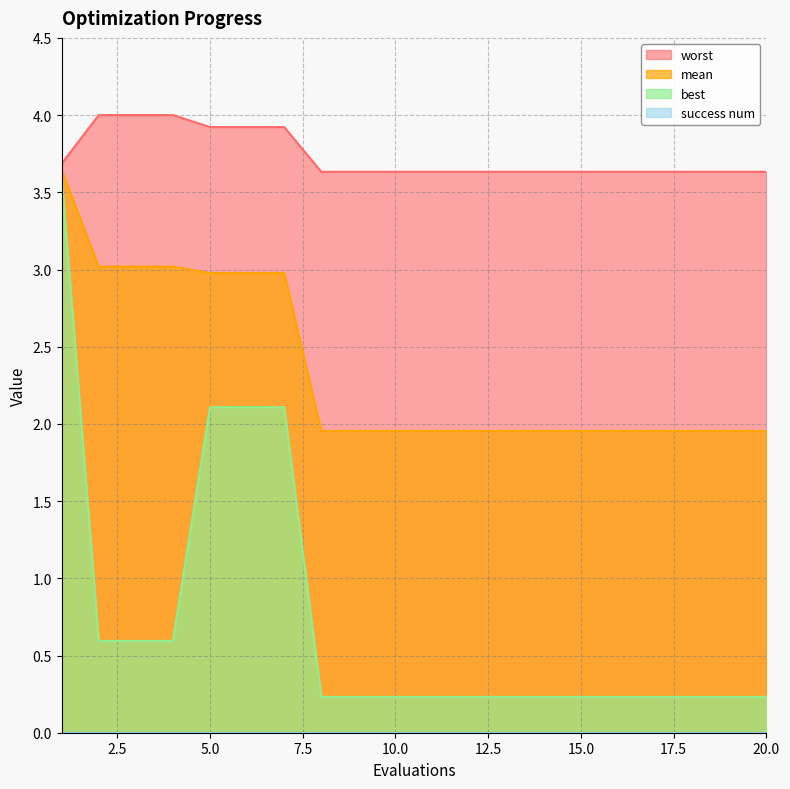

Which series has the widest spread of values?

best